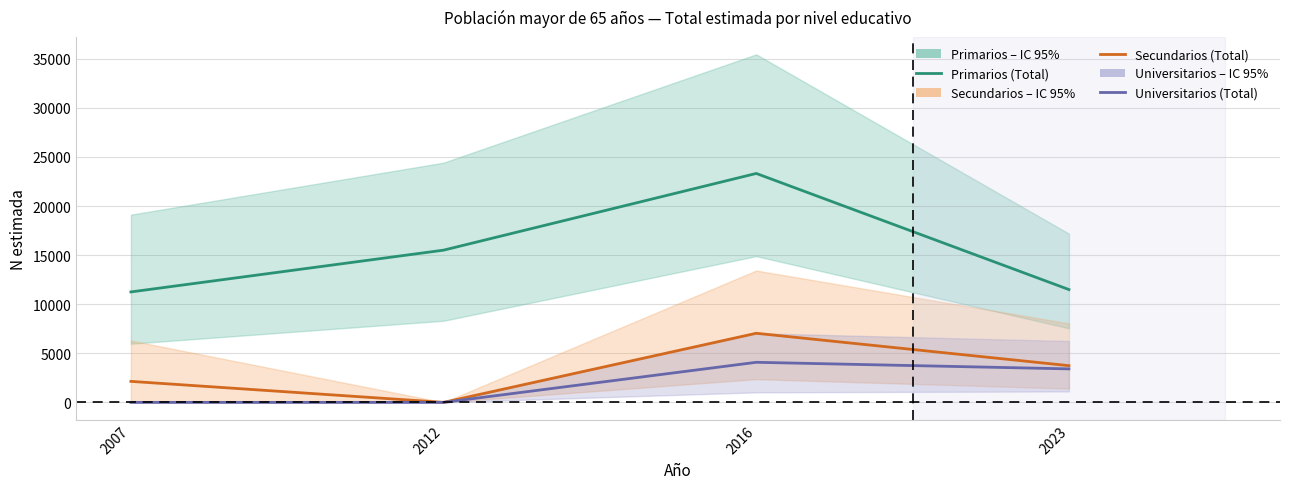

True or false: Universitarios (Total) and Primarios (Total) intersect in this chart.

False